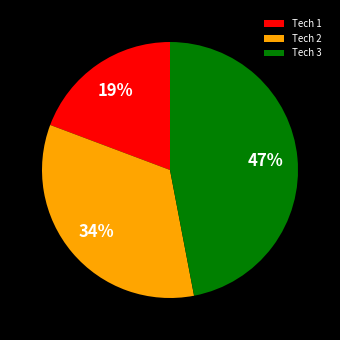

Count the number of slices in the pie.

3